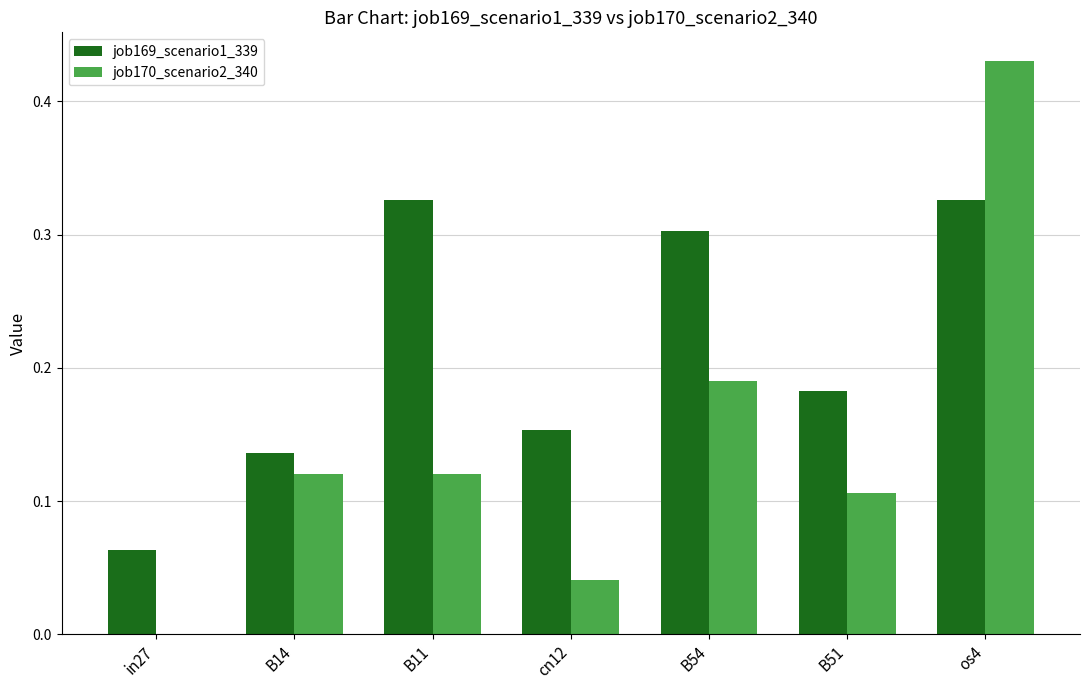

Is it true that job170_scenario2_340 equals 0.2 at B51?

False